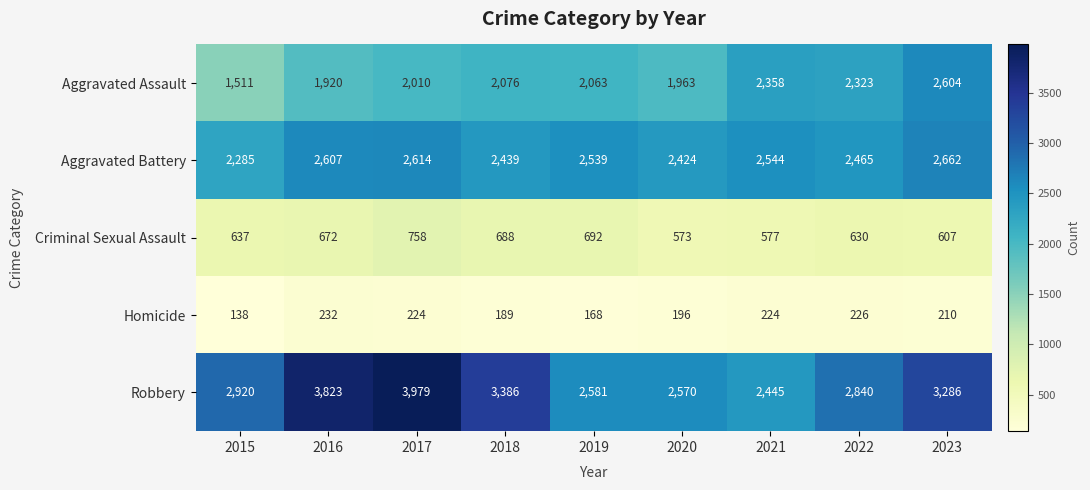

What is the total value across all series at 2021?

8148